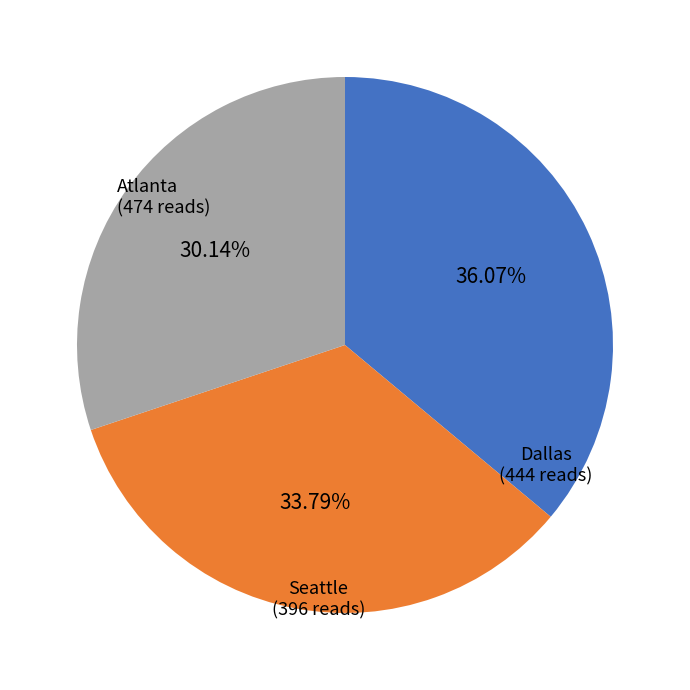

Is the sum of Seattle and Atlanta greater than half?

Yes